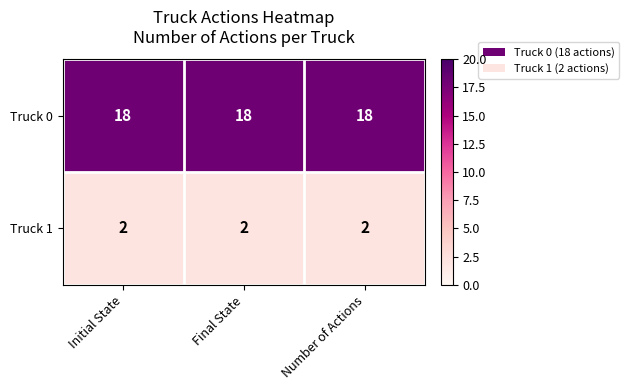

What is the sum of the Truck 0 values at Initial State and Number of Actions?

36